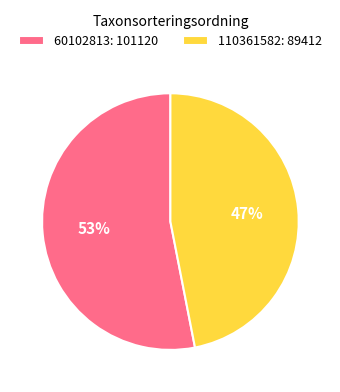

To the nearest percent, what portion does 60102813 represent?

53%